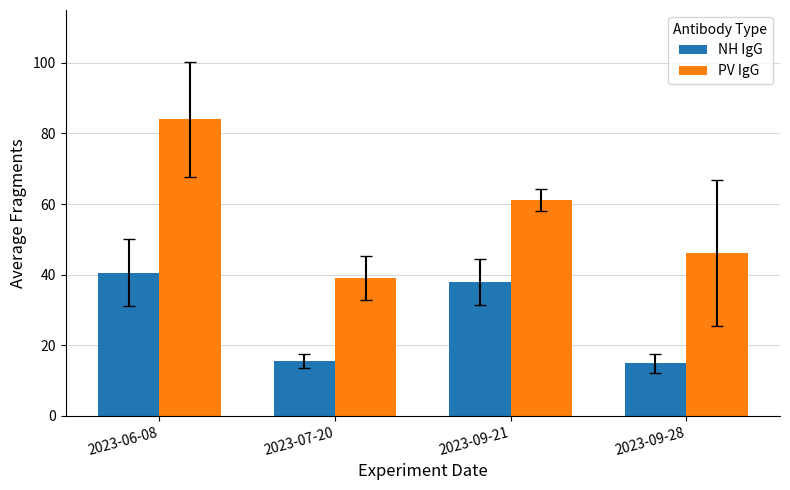

What is the spread (max minus min) of values at 2023-09-21?

23.1